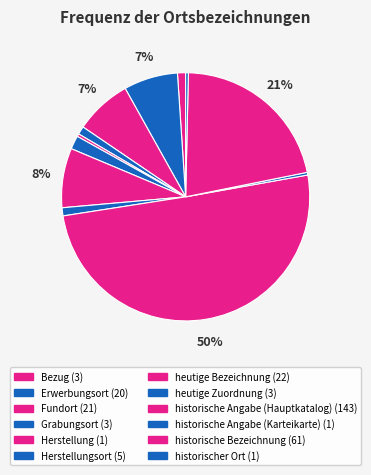

Count the number of slices in the pie.

12